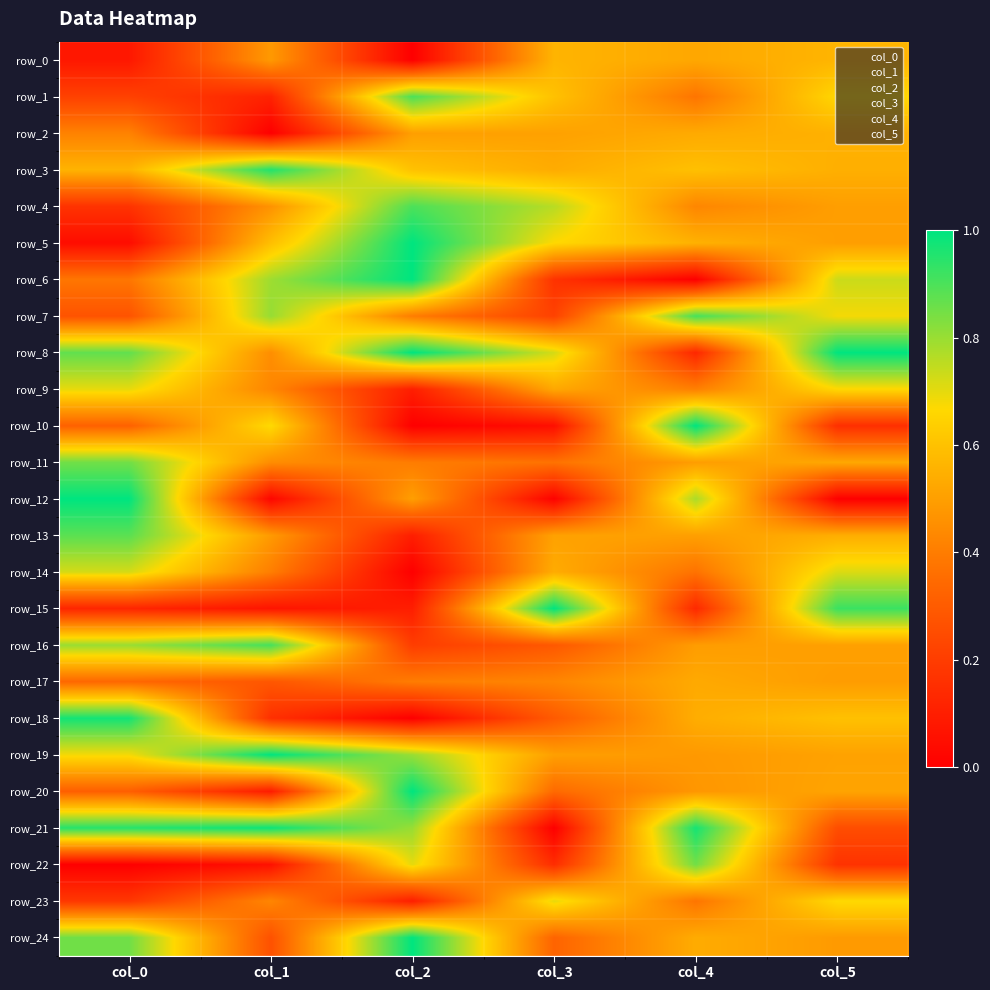

At how many categories does at least one series exceed 0?

6